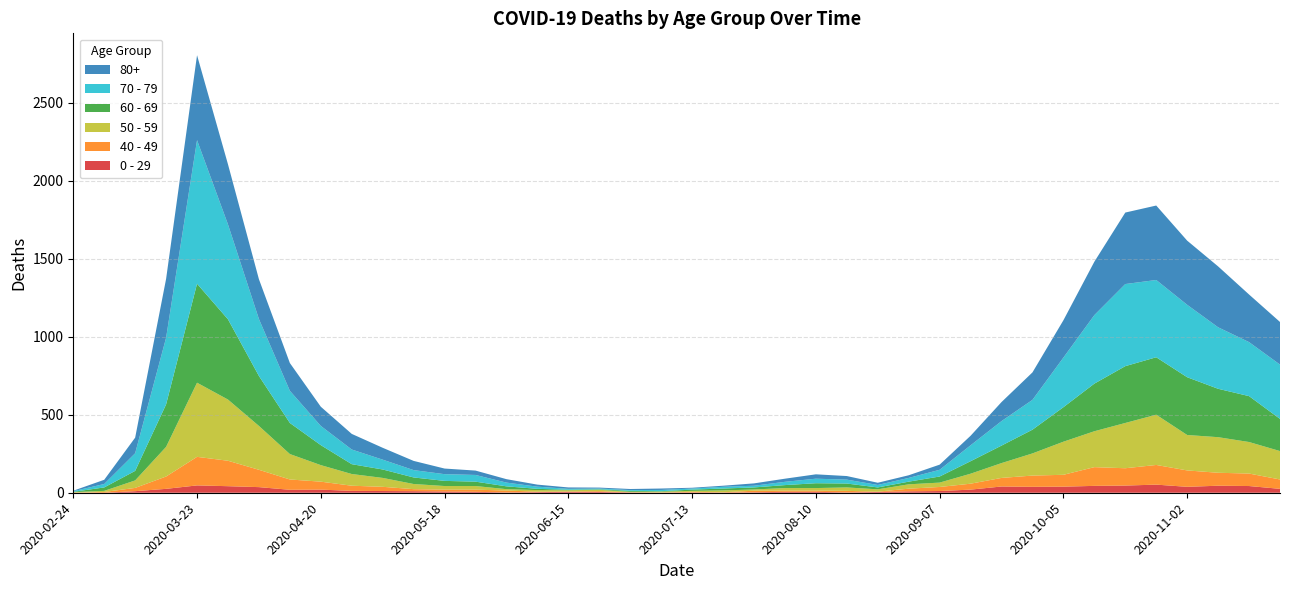

Reading left to right, transcribe all the data shown in this chart.

80+: 2020-02-24=3	2020-03-02=27	2020-03-09=100	2020-03-16=377	2020-03-23=544	2020-03-30=385	2020-04-06=255	2020-04-13=178	2020-04-20=123	2020-04-27=100	2020-05-04=76	2020-05-11=59	2020-05-18=36	2020-05-25=28	2020-06-01=22	2020-06-08=13	2020-06-15=9	2020-06-22=6	2020-06-29=7	2020-07-06=9	2020-07-13=5	2020-07-20=7	2020-07-27=15	2020-08-03=20	2020-08-10=28	2020-08-17=23	2020-08-24=14	2020-08-31=17	2020-09-07=33	2020-09-14=61	2020-09-21=122	2020-09-28=176	2020-10-05=239	2020-10-12=342	2020-10-19=458	2020-10-26=477	2020-11-02=411	2020-11-09=390	2020-11-16=305	2020-11-23=273
70 - 79: 2020-02-24=4	2020-03-02=22	2020-03-09=113	2020-03-16=427	2020-03-23=920	2020-03-30=608	2020-04-06=365	2020-04-13=206	2020-04-20=123	2020-04-27=94	2020-05-04=63	2020-05-11=47	2020-05-18=43	2020-05-25=43	2020-06-01=24	2020-06-08=14	2020-06-15=6	2020-06-22=5	2020-06-29=5	2020-07-06=8	2020-07-13=7	2020-07-20=11	2020-07-27=11	2020-08-03=21	2020-08-10=29	2020-08-17=25	2020-08-24=16	2020-08-31=24	2020-09-07=43	2020-09-14=102	2020-09-21=157	2020-09-28=191	2020-10-05=318	2020-10-12=439	2020-10-19=526	2020-10-26=495	2020-11-02=464	2020-11-09=394	2020-11-16=346	2020-11-23=348
60 - 69: 2020-02-24=2	2020-03-02=22	2020-03-09=61	2020-03-16=272	2020-03-23=634	2020-03-30=514	2020-04-06=320	2020-04-13=199	2020-04-20=128	2020-04-27=63	2020-05-04=54	2020-05-11=42	2020-05-18=33	2020-05-25=28	2020-06-01=18	2020-06-08=8	2020-06-15=3	2020-06-22=3	2020-06-29=6	2020-07-06=3	2020-07-13=8	2020-07-20=12	2020-07-27=13	2020-08-03=19	2020-08-10=31	2020-08-17=25	2020-08-24=12	2020-08-31=17	2020-09-07=39	2020-09-14=80	2020-09-21=112	2020-09-28=152	2020-10-05=221	2020-10-12=305	2020-10-19=364	2020-10-26=368	2020-11-02=370	2020-11-09=310	2020-11-16=294	2020-11-23=206
50 - 59: 2020-02-24=3	2020-03-02=7	2020-03-09=48	2020-03-16=190	2020-03-23=475	2020-03-30=392	2020-04-06=281	2020-04-13=163	2020-04-20=106	2020-04-27=75	2020-05-04=57	2020-05-11=33	2020-05-18=23	2020-05-25=23	2020-06-01=9	2020-06-08=10	2020-06-15=8	2020-06-22=9	2020-06-29=3	2020-07-06=5	2020-07-13=6	2020-07-20=12	2020-07-27=8	2020-08-03=16	2020-08-10=16	2020-08-17=22	2020-08-24=15	2020-08-31=28	2020-09-07=28	2020-09-14=64	2020-09-21=95	2020-09-28=142	2020-10-05=212	2020-10-12=230	2020-10-19=290	2020-10-26=322	2020-11-02=227	2020-11-09=228	2020-11-16=202	2020-11-23=182
40 - 49: 2020-02-24=0	2020-03-02=5	2020-03-09=21	2020-03-16=79	2020-03-23=183	2020-03-30=163	2020-04-06=111	2020-04-13=66	2020-04-20=51	2020-04-27=33	2020-05-04=27	2020-05-11=13	2020-05-18=12	2020-05-25=14	2020-06-01=12	2020-06-08=3	2020-06-15=2	2020-06-22=5	2020-06-29=1	2020-07-06=1	2020-07-13=4	2020-07-20=2	2020-07-27=10	2020-08-03=8	2020-08-10=8	2020-08-17=10	2020-08-24=2	2020-08-31=17	2020-09-07=26	2020-09-14=38	2020-09-21=55	2020-09-28=72	2020-10-05=76	2020-10-12=120	2020-10-19=111	2020-10-26=126	2020-11-02=105	2020-11-09=83	2020-11-16=80	2020-11-23=60
0 - 29: 2020-02-24=1	2020-03-02=0	2020-03-09=10	2020-03-16=25	2020-03-23=47	2020-03-30=42	2020-04-06=36	2020-04-13=19	2020-04-20=20	2020-04-27=12	2020-05-04=11	2020-05-11=10	2020-05-18=8	2020-05-25=6	2020-06-01=2	2020-06-08=4	2020-06-15=6	2020-06-22=5	2020-06-29=2	2020-07-06=1	2020-07-13=2	2020-07-20=1	2020-07-27=3	2020-08-03=6	2020-08-10=6	2020-08-17=2	2020-08-24=5	2020-08-31=9	2020-09-07=11	2020-09-14=20	2020-09-21=40	2020-09-28=38	2020-10-05=39	2020-10-12=44	2020-10-19=46	2020-10-26=52	2020-11-02=38	2020-11-09=45	2020-11-16=43	2020-11-23=25